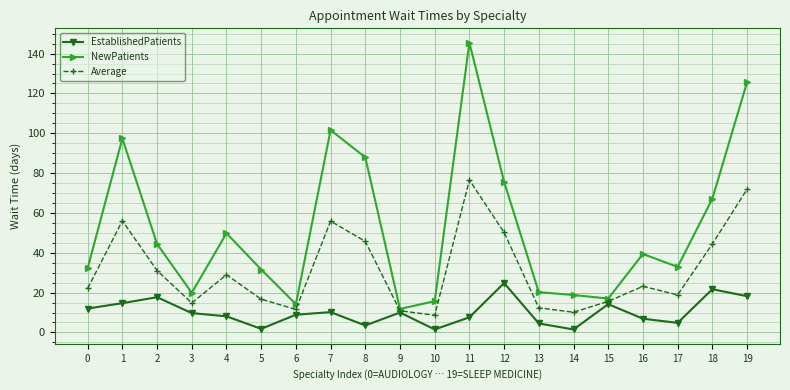

What is the difference between the maximum and second lowest values in the Average series?

66.4